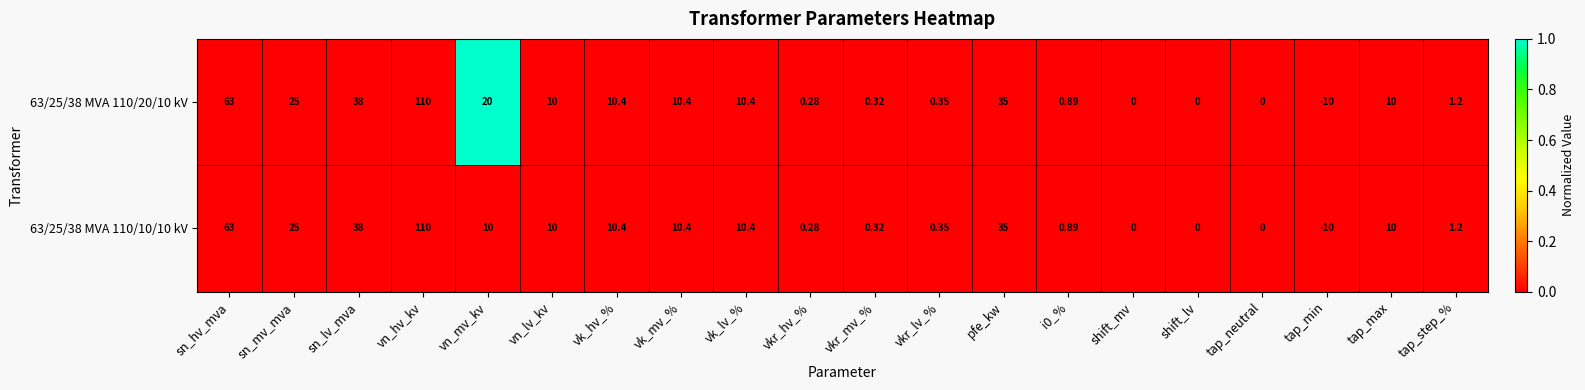

At which category is the sum across all series the highest?

vn_hv_kv